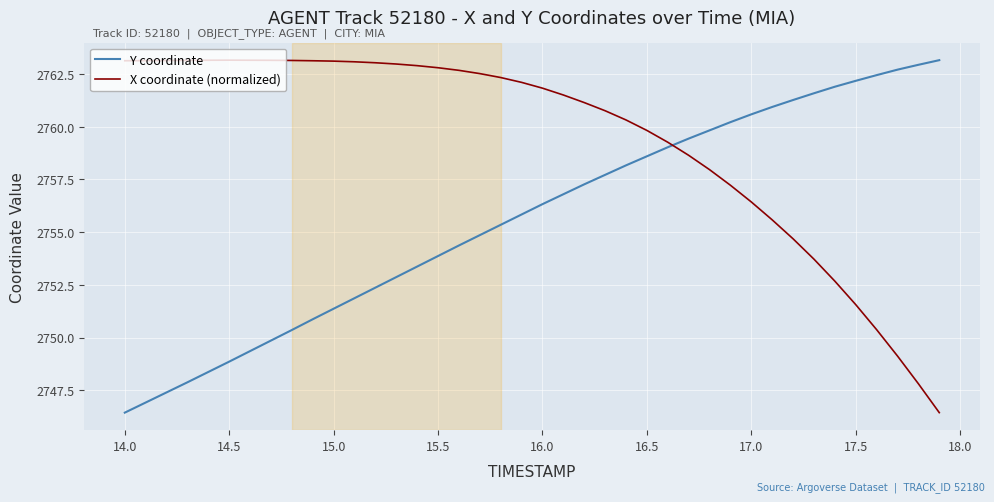

What is the greatest value displayed?

2763.2